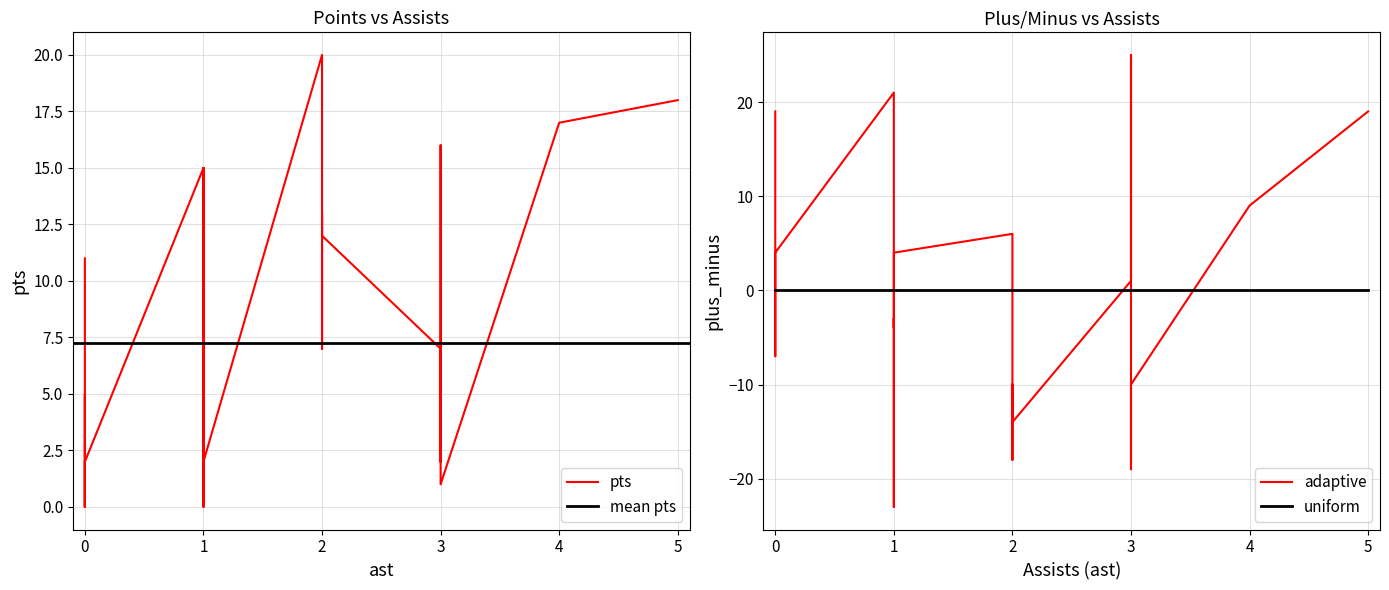

What is the average value of the pts series?

7